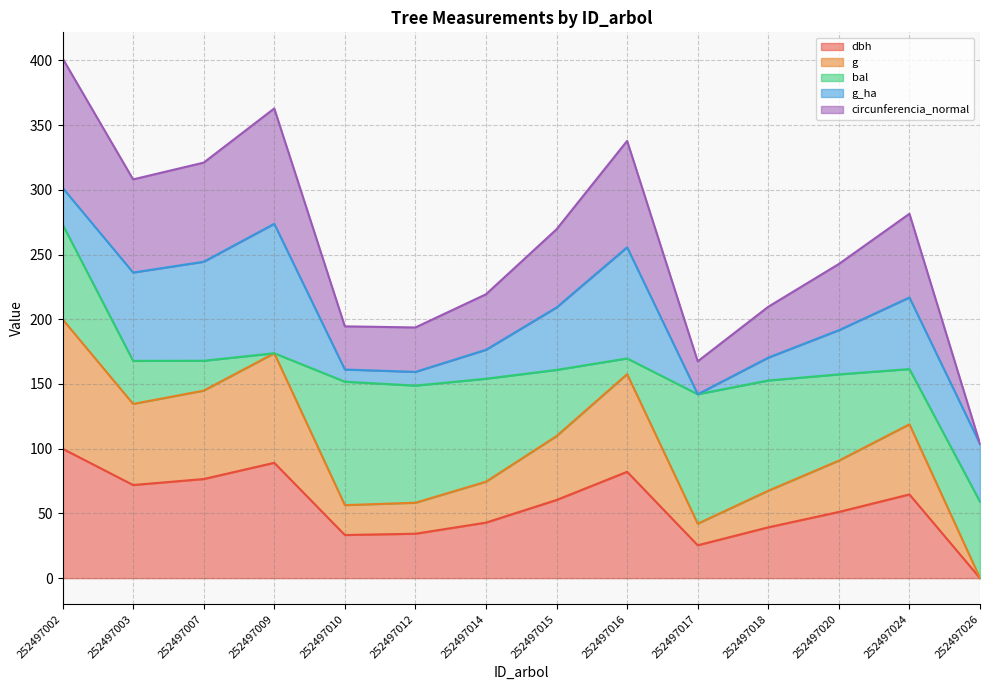

At how many categories does at least one series exceed 246?

7